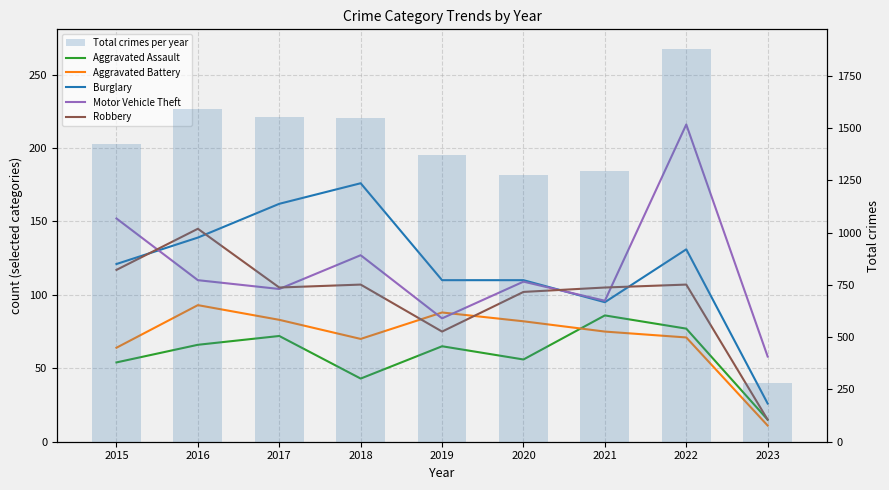

Are the bars horizontal?

No